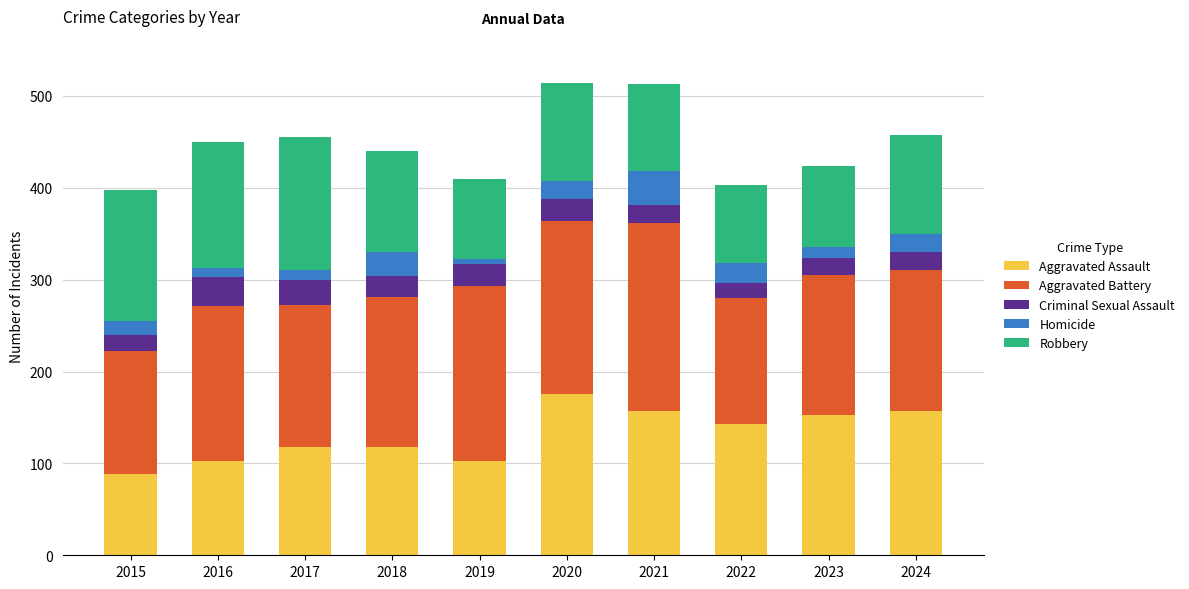

What is the average value of the Aggravated Assault series?

132